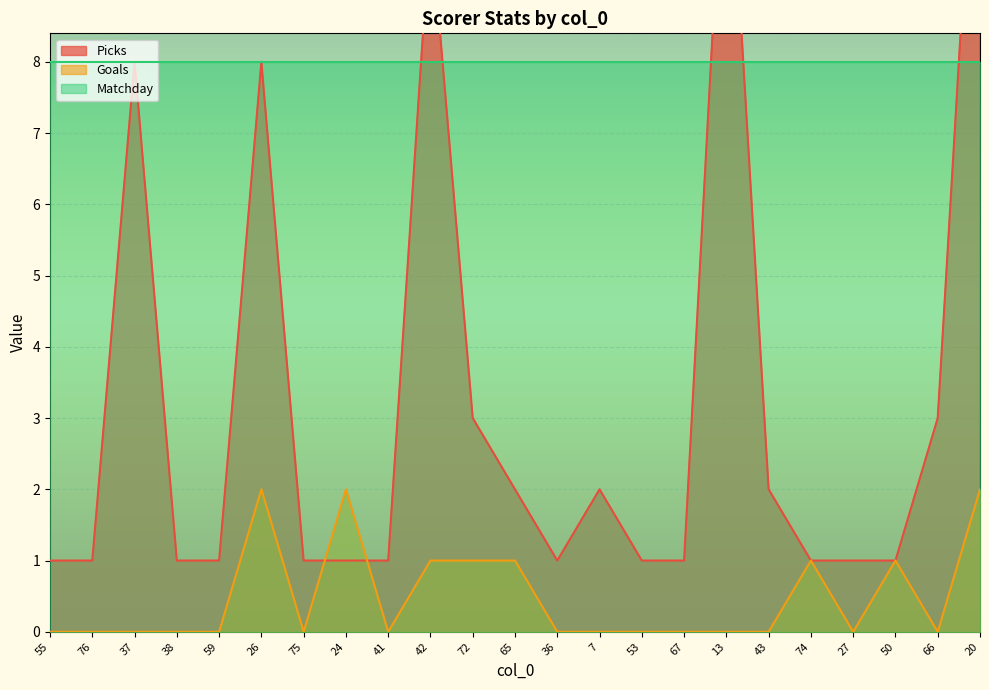

Count the Goals values in the range 0 to 1.

20